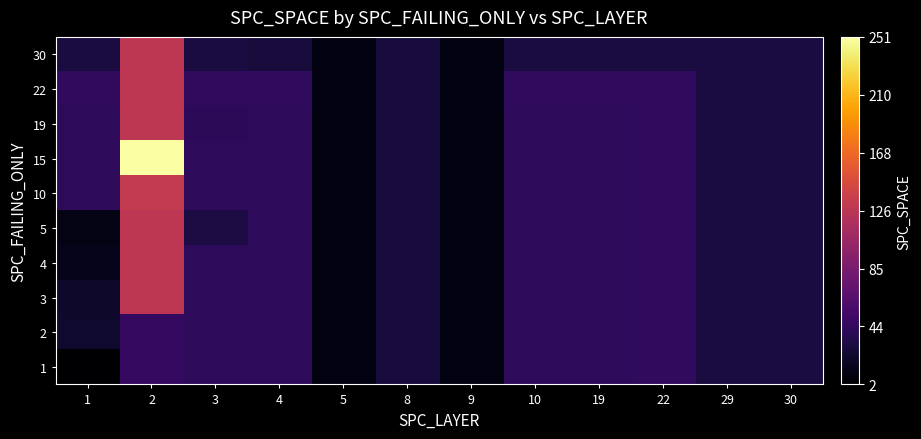

What is the spread (max minus min) of values at 3?

12